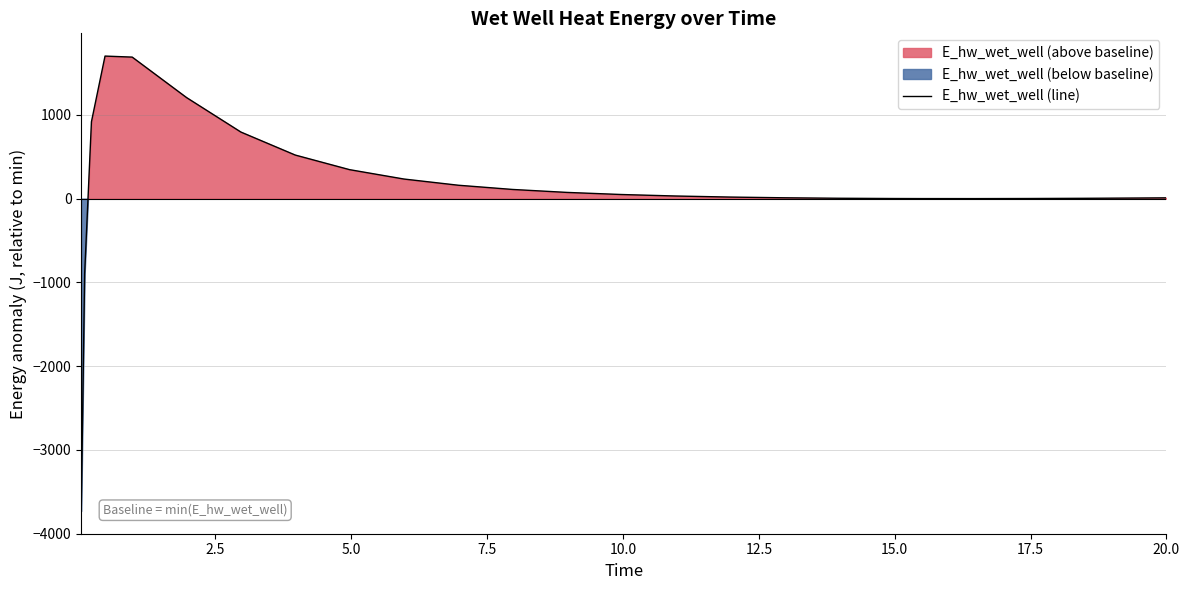

What is the lowest value of the E_hw_wet_well (line) series?

-3731.0